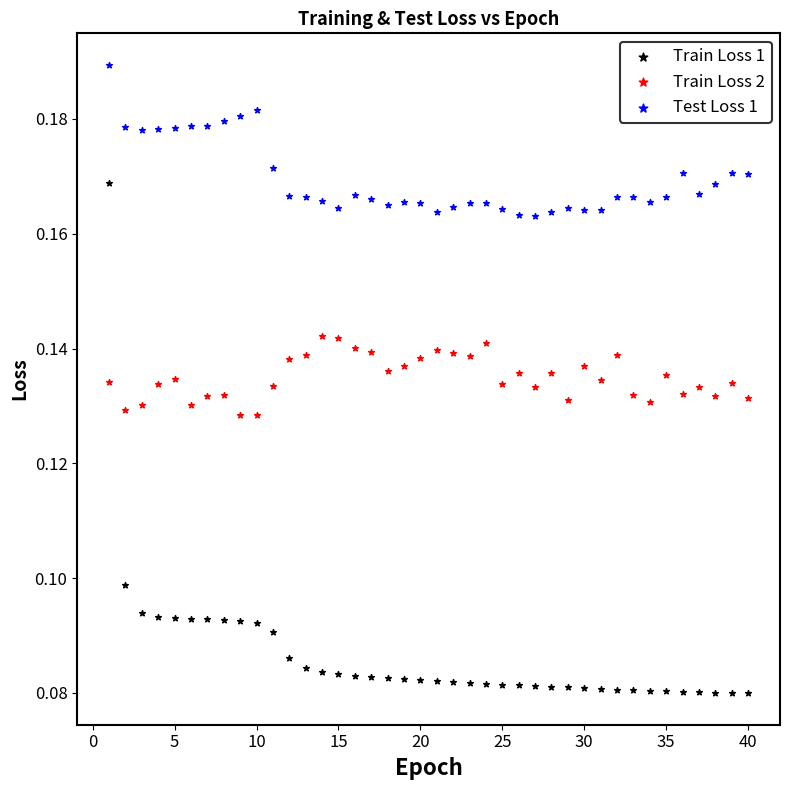

Which series has the largest Y range (max minus min)?

Train Loss 1